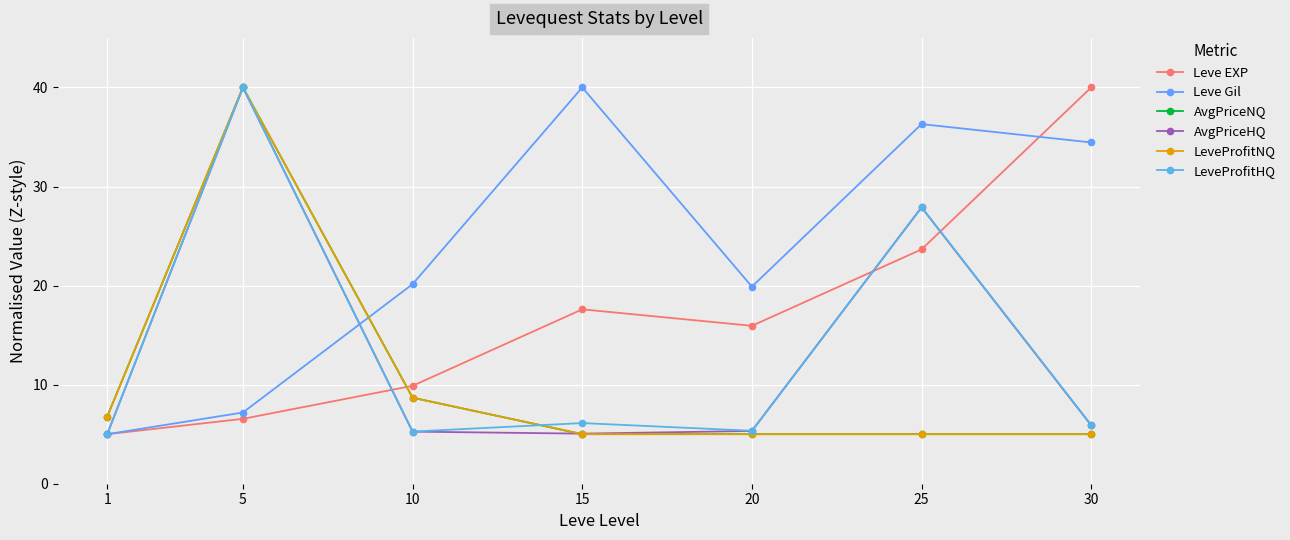

How many lines are shown in the chart?

6